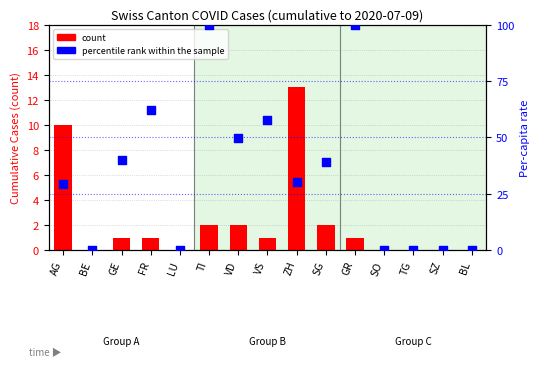

Which series contains the highest Y value?

percentile rank within the sample